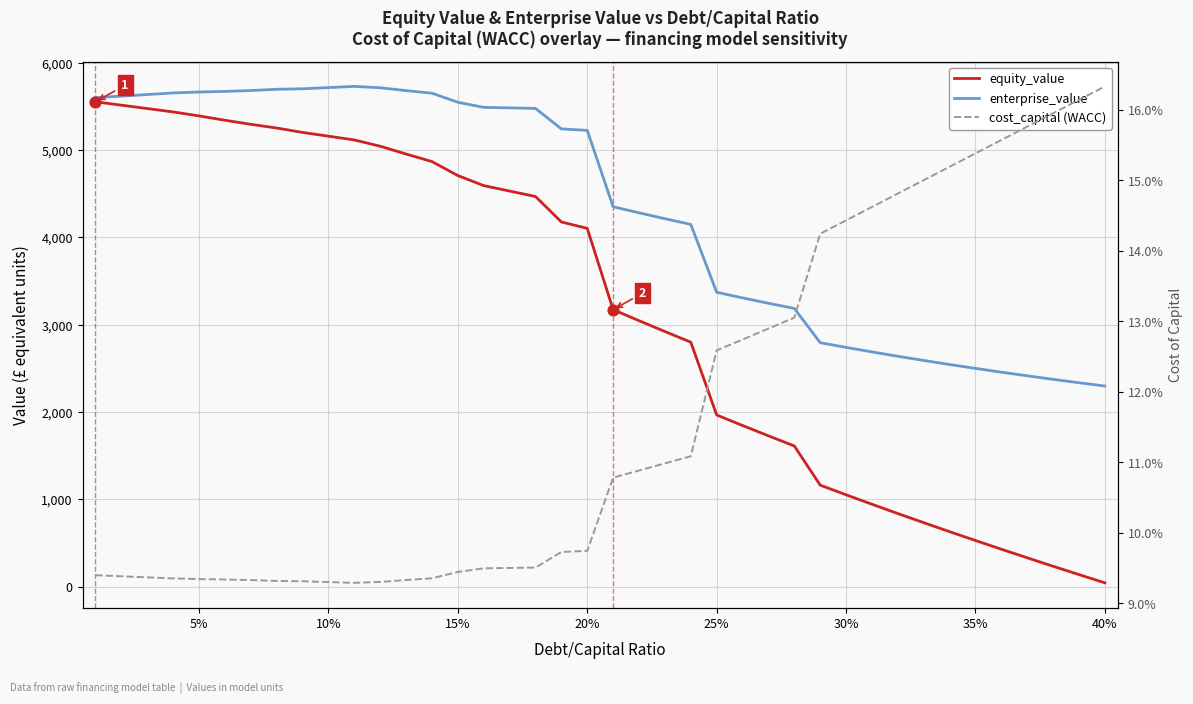

What are all the series names shown in the legend?

equity_value, enterprise_value, cost_capital